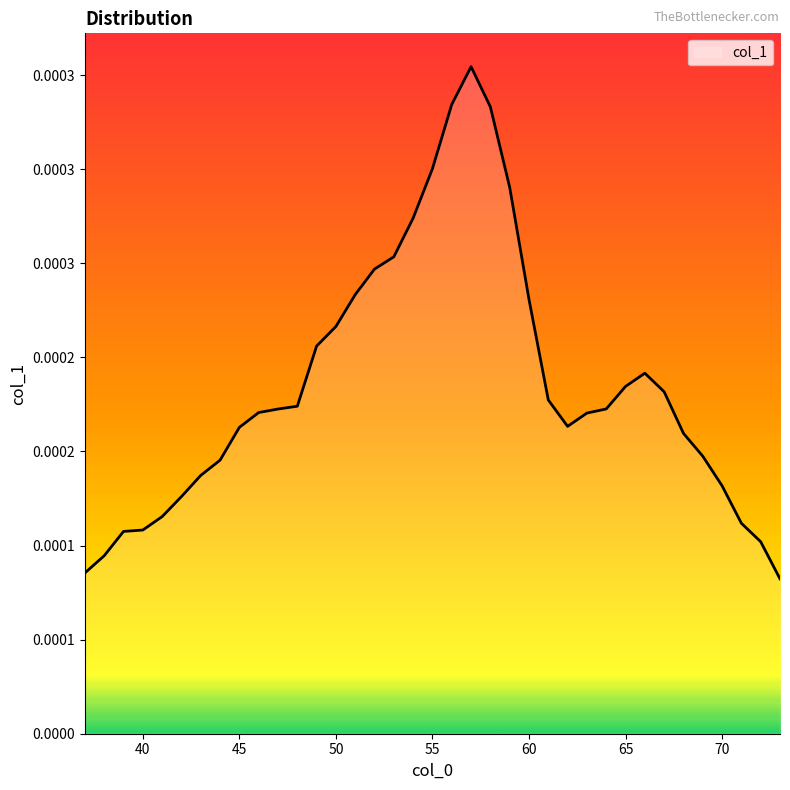

Does the chart have visible grid lines?

No